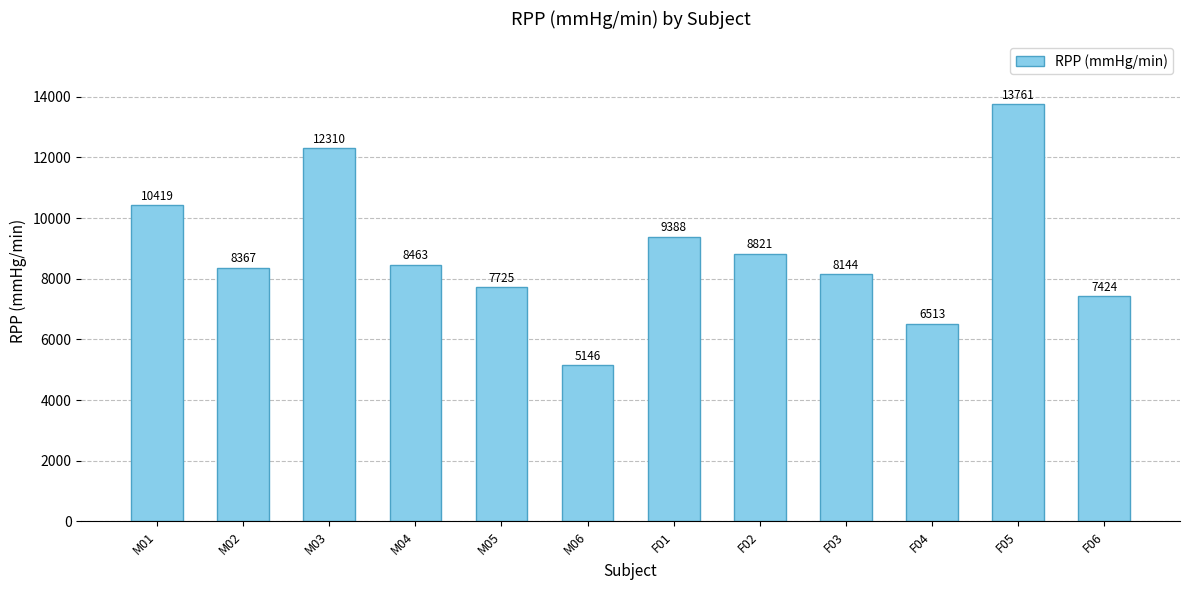

How many distinct data groups are displayed?

1